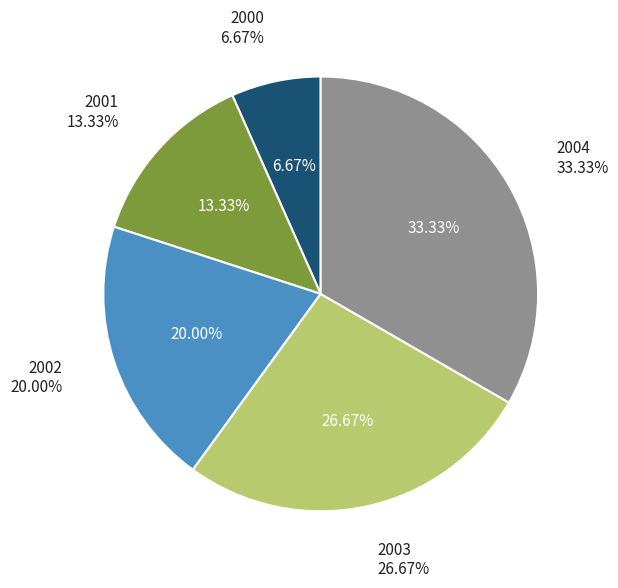

Is it true that 2004 is 33% of the pie?

True